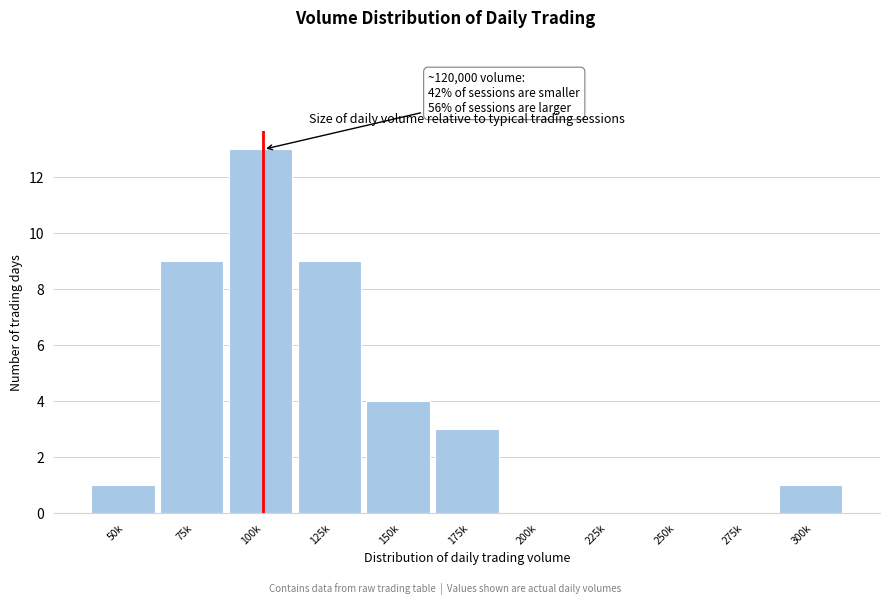

Reading left to right, list all the values displayed in this chart.

50k=1	75k=9	100k=13	125k=9	150k=4	175k=3	200k=0	225k=0	250k=0	275k=0	300k=1